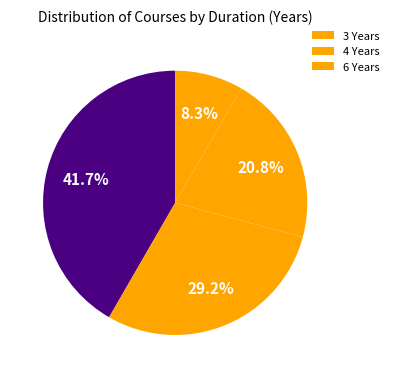

How many slices are in this pie chart?

4